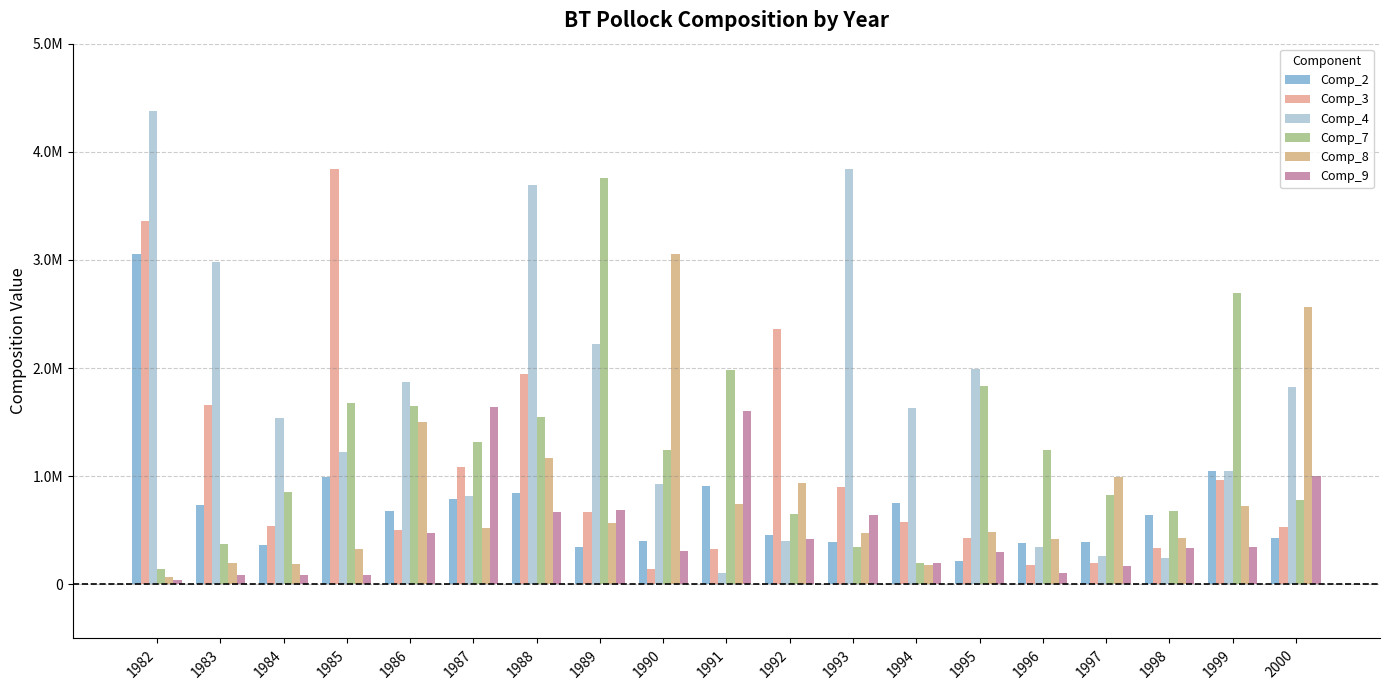

Does the chart contain any negative values?

No